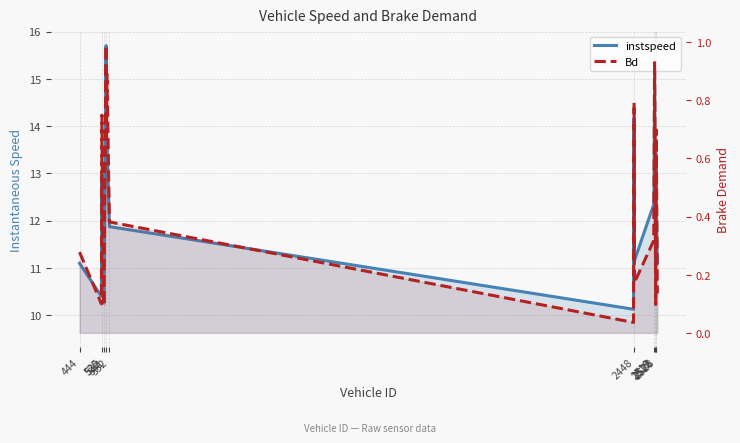

True or false: Bd and instspeed intersect in this chart.

False